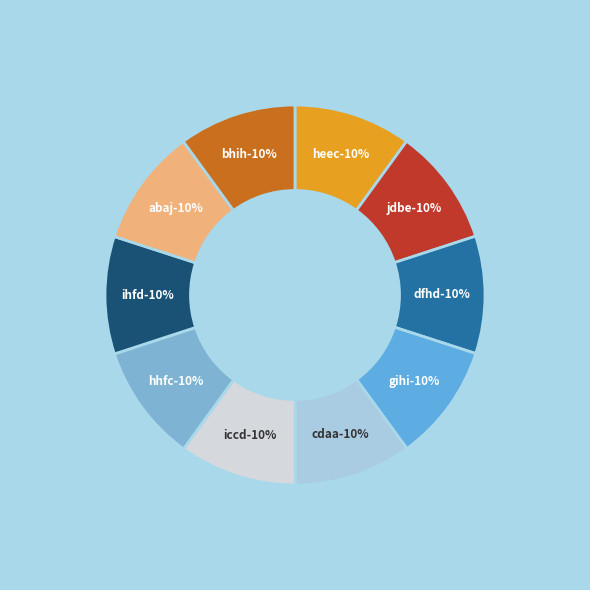

Rank the categories by value from lowest to highest.

heec, jdbe, dfhd, gihi, cdaa, iccd, hhfc, ihfd, abaj, bhih